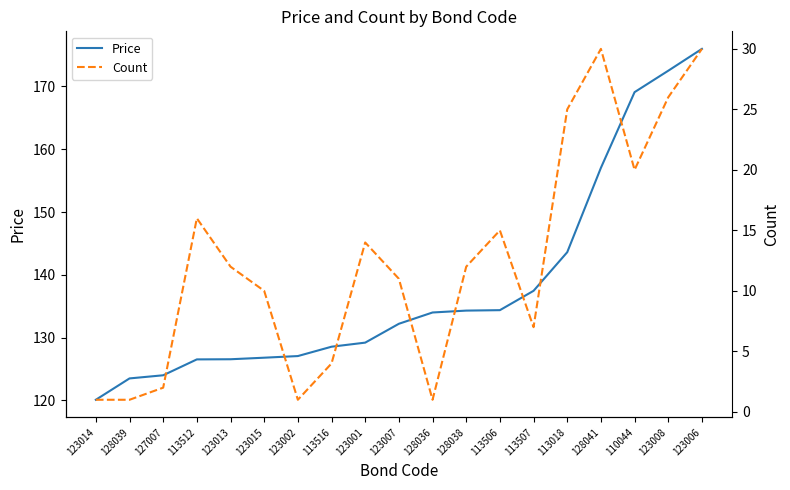

Does the chart display data point markers on the line(s)?

No